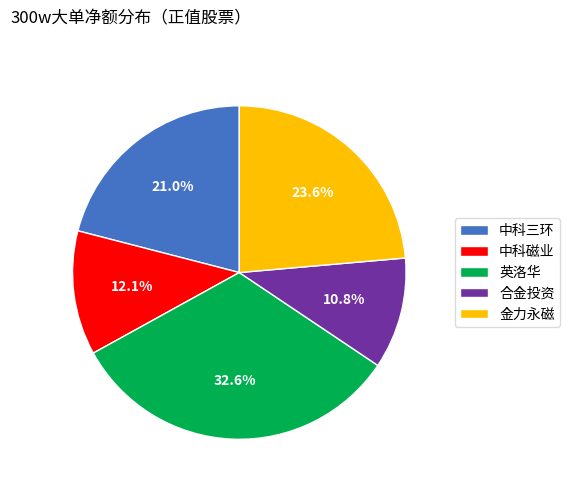

To the nearest percent, what portion does 合金投资 represent?

11%